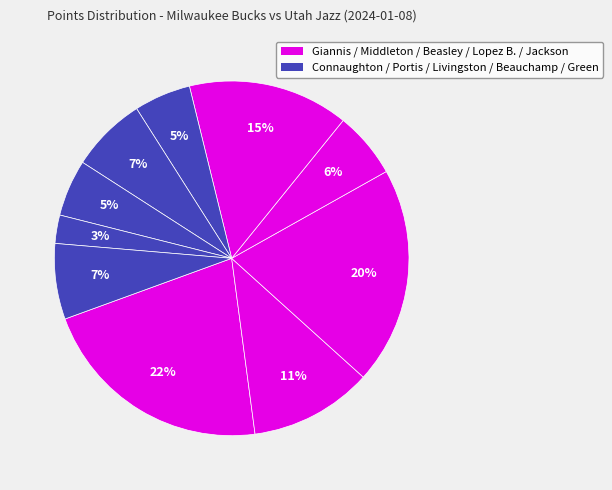

Count the number of slices in the pie.

10